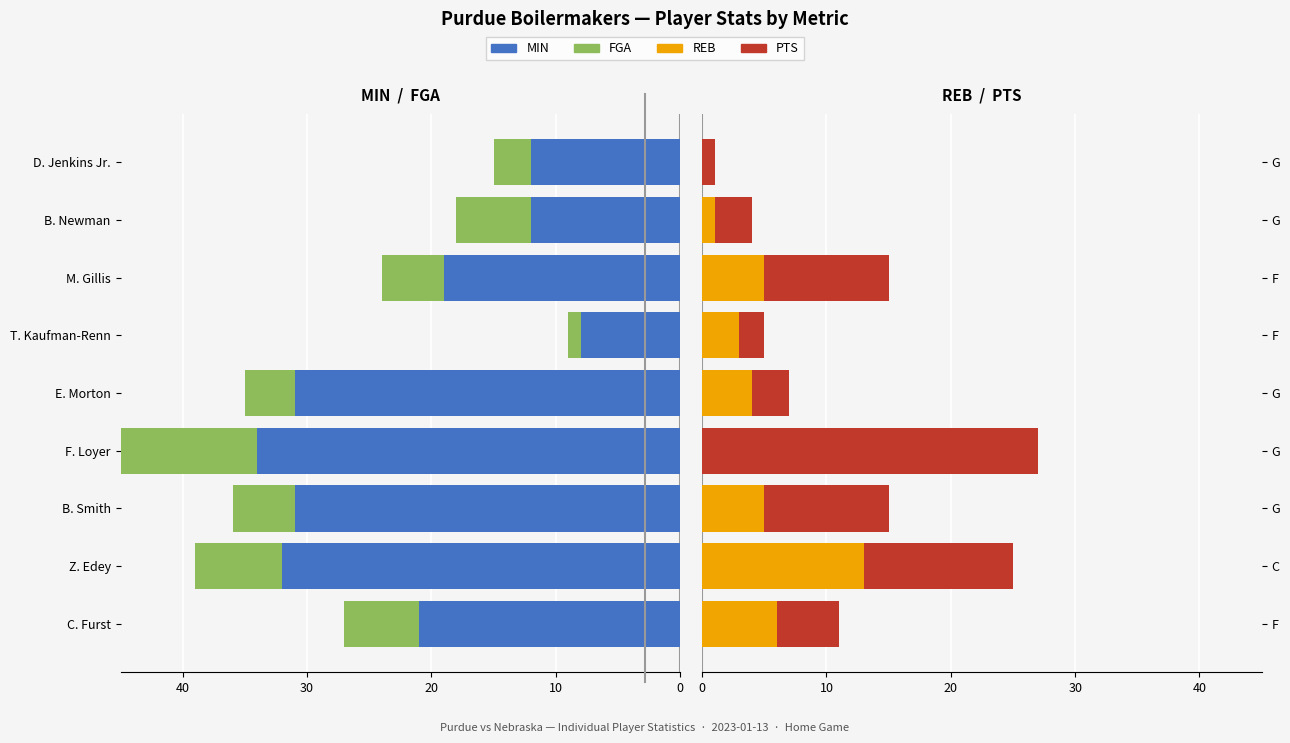

What position from the right is 6?

3